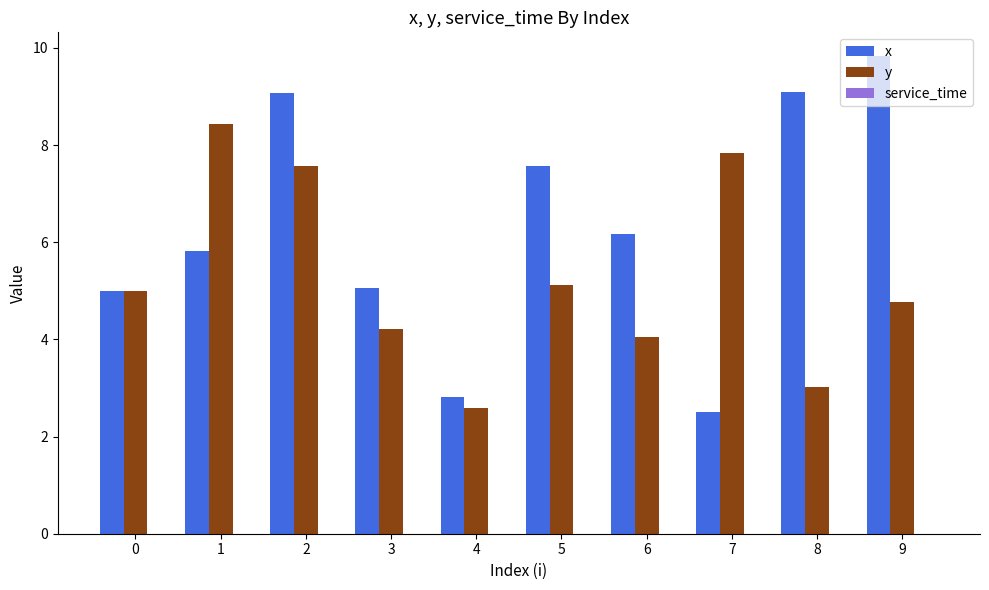

What is the spread (max minus min) of values at 6?

2.1